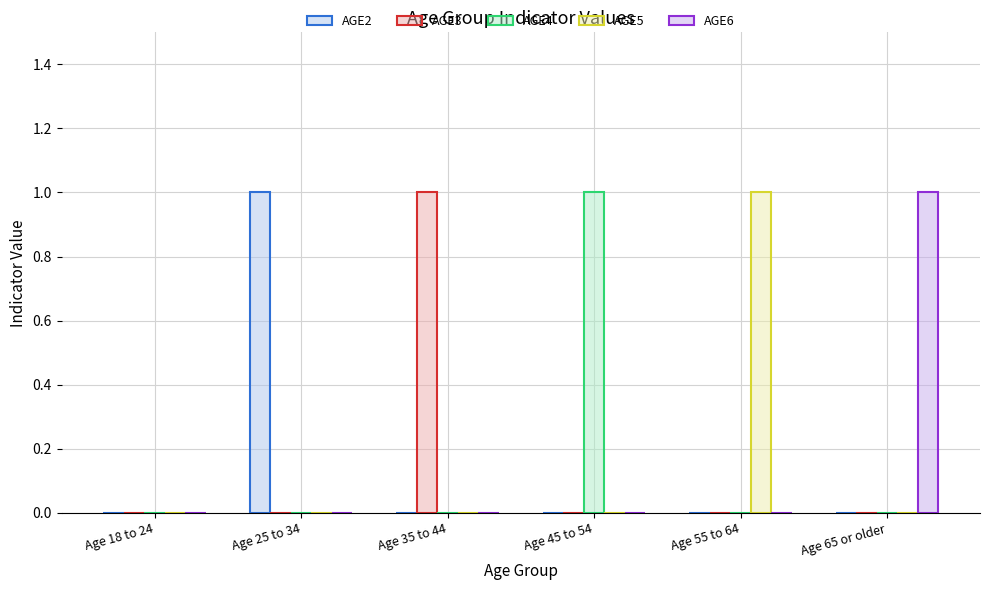

How many groups of bars are there?

6